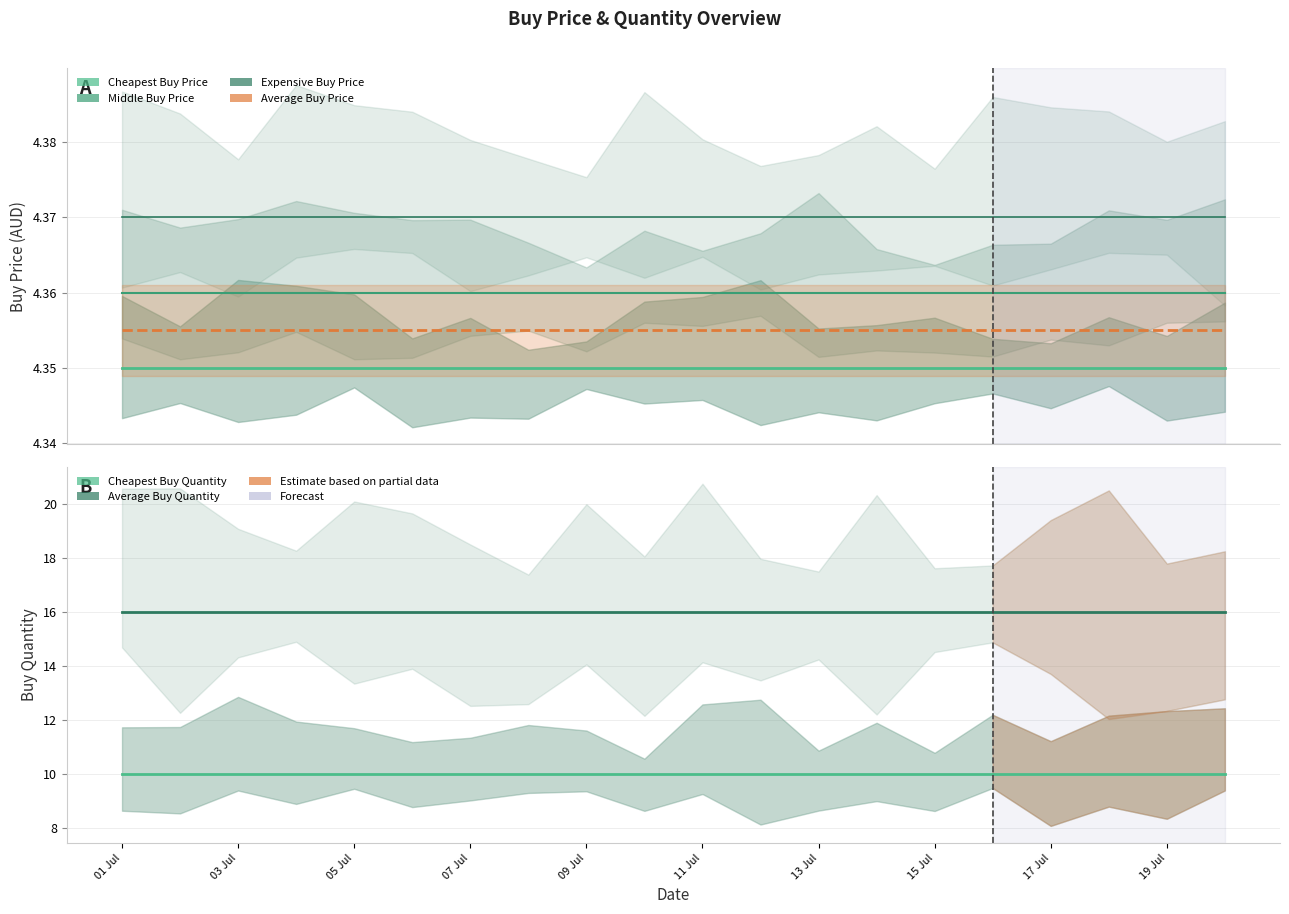

At which label is Cheapest Buy Price closest to 4?

01 Jul